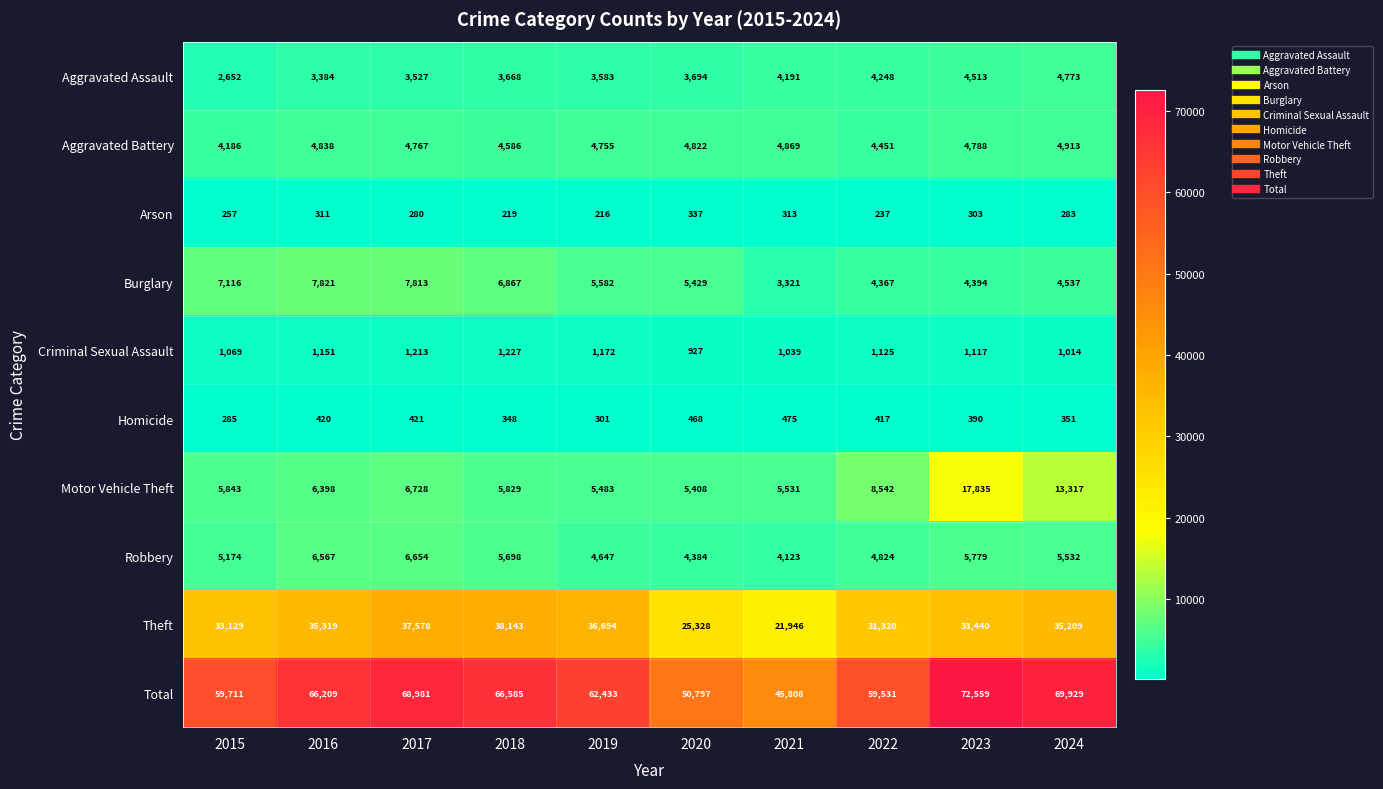

Which category has the lowest value across all series?

2019